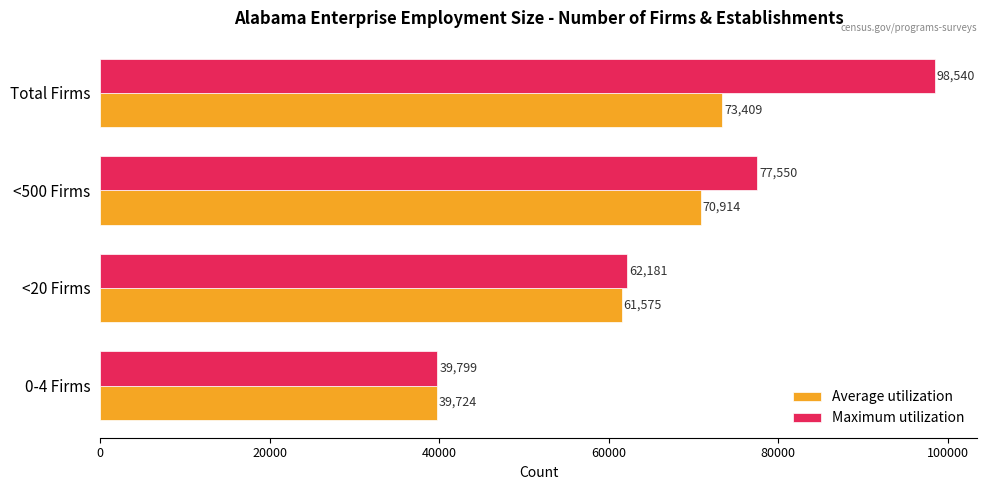

Which category has the highest value across all series?

Total Firms